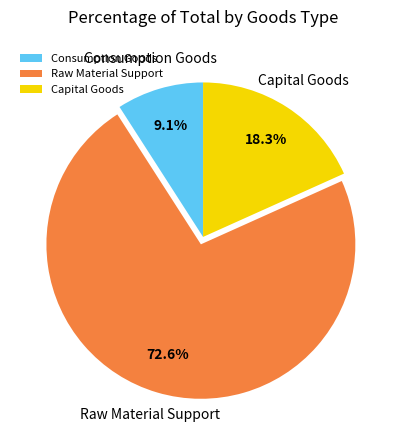

To the nearest percent, what is the average slice percentage?

33%